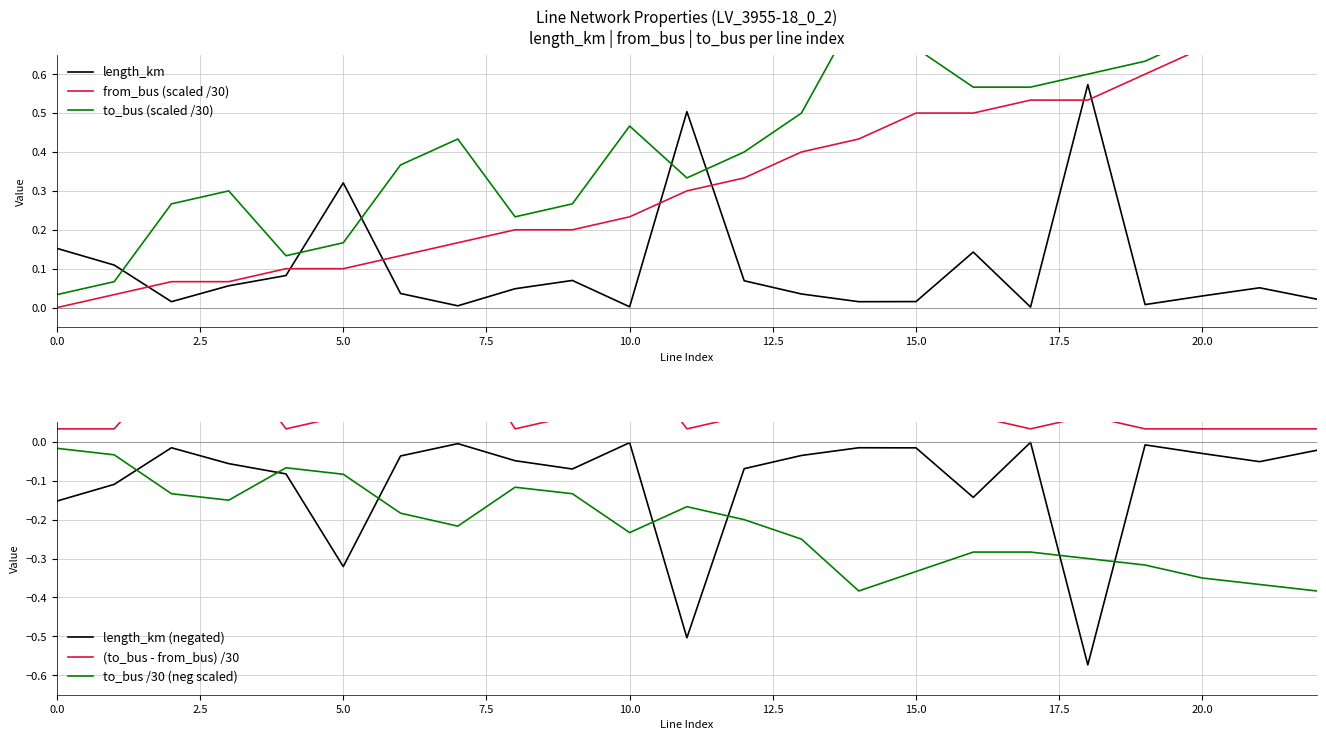

Which series has the largest range (max minus min)?

to_bus (scaled /30)